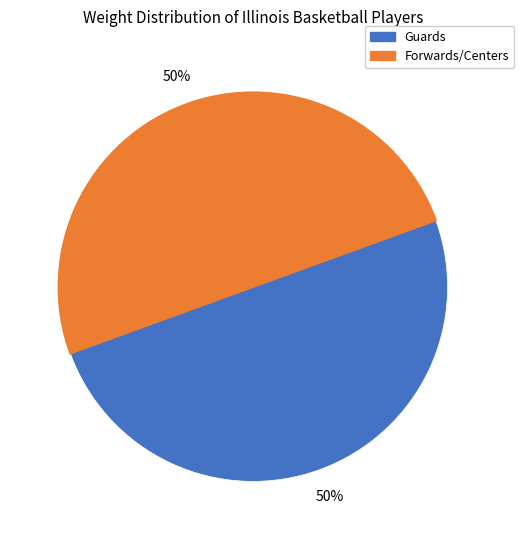

To the nearest percent, what is the average slice percentage?

50%